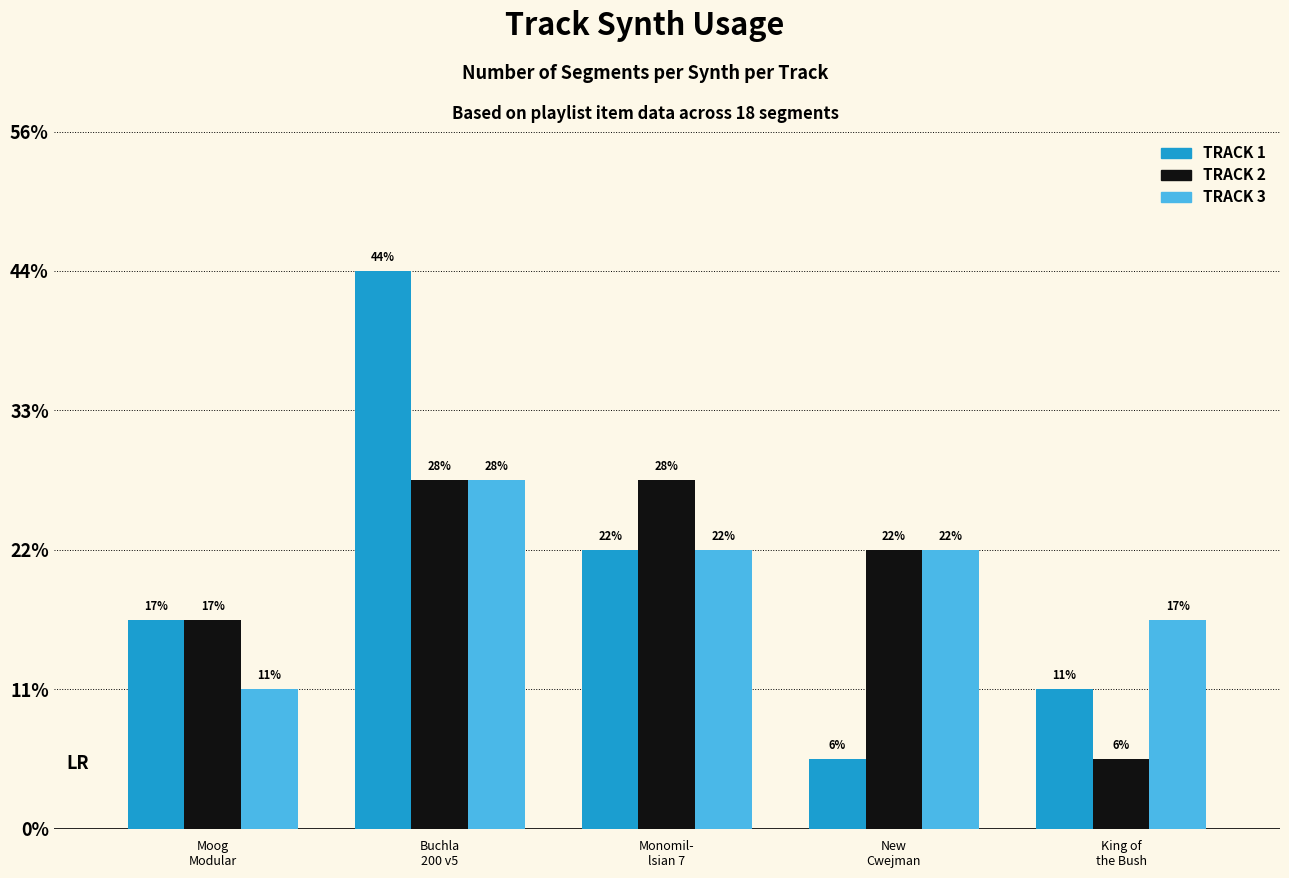

What are all the series names shown in the legend?

TRACK 1, TRACK 2, TRACK 3